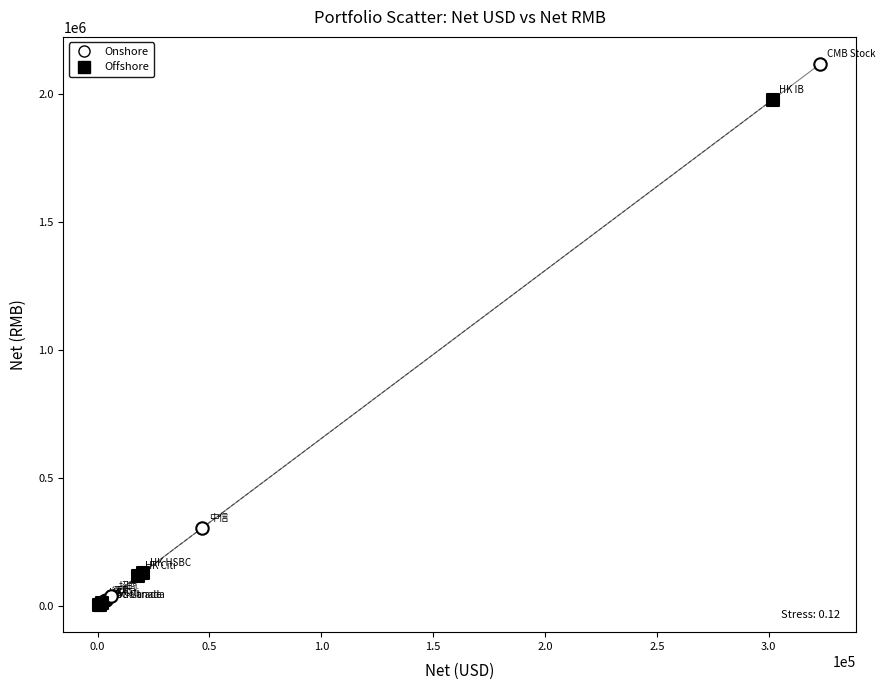

Which series has the widest spread of Y values?

Onshore